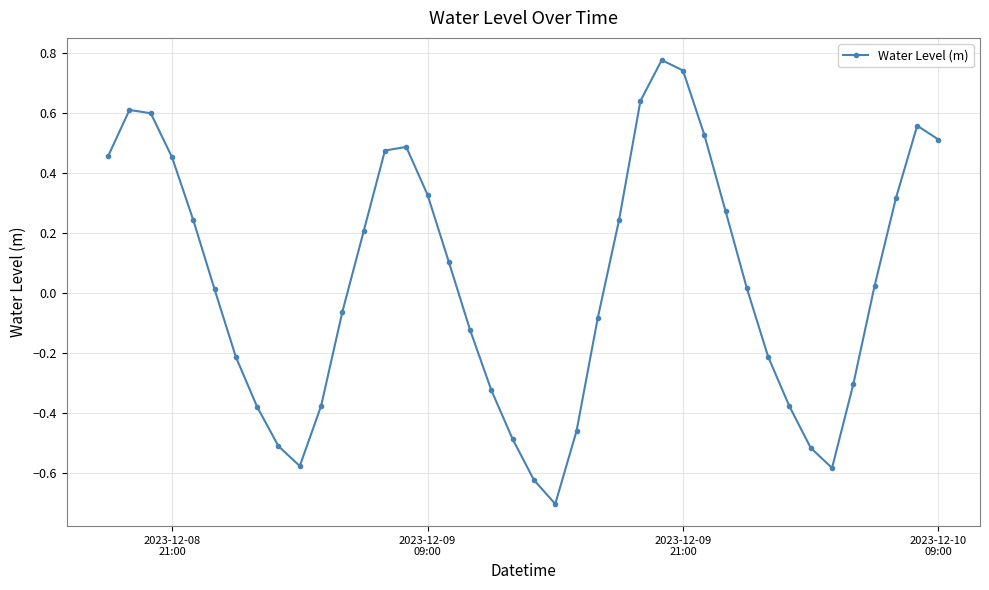

Does the chart have visible grid lines?

Yes